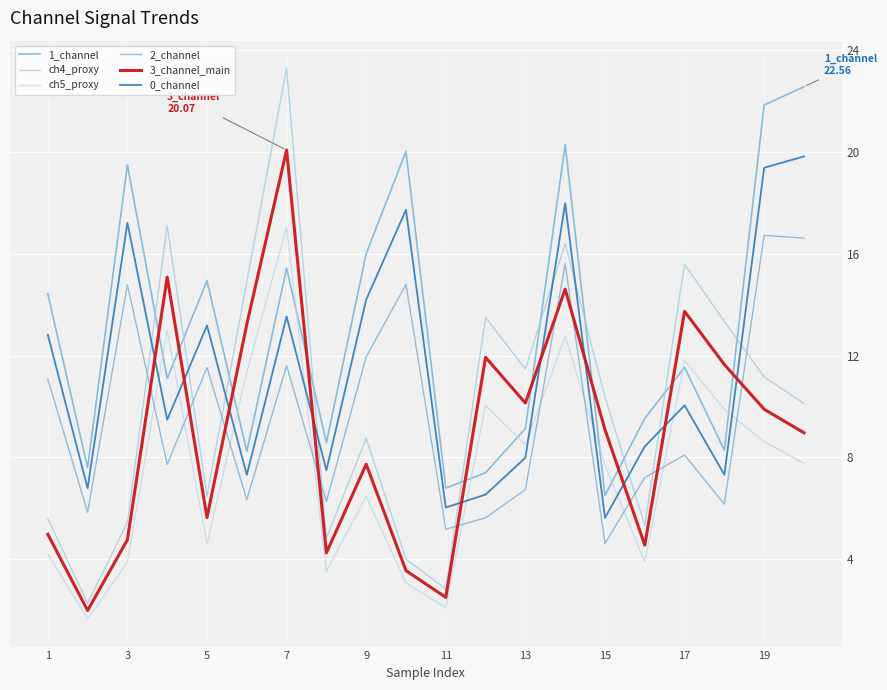

Reading right to left, extract all data points from this chart.

1_channel: 22.6	21.8	8.3	11.5	9.5	6.5	20.3	9.1	7.4	6.8	20.0	16.0	8.6	15.4	8.2	14.9	11.1	19.5	7.6	14.4
ch4_proxy: 10.1	11.2	13.3	15.6	5.3	10.4	16.4	11.5	13.5	2.8	4.0	8.8	4.8	23.3	14.9	6.5	17.1	5.4	2.3	5.6
ch5_proxy: 7.8	8.6	9.9	11.8	3.9	7.7	12.8	8.5	10.1	2.1	3.1	6.5	3.5	17.1	11.4	4.6	13.0	3.9	1.7	4.2
2_channel: 16.6	16.7	6.2	8.1	7.2	4.6	15.6	6.7	5.6	5.2	14.8	12.0	6.3	11.6	6.3	11.5	7.7	14.8	5.8	11.1
3_channel_main: 9.0	9.9	11.6	13.7	4.6	9.1	14.6	10.1	11.9	2.5	3.6	7.7	4.3	20.1	13.2	5.6	15.1	4.8	2.0	5.0
0_channel: 19.8	19.4	7.3	10.0	8.4	5.6	18.0	8.0	6.5	6.0	17.7	14.2	7.5	13.5	7.3	13.2	9.5	17.2	6.8	12.8